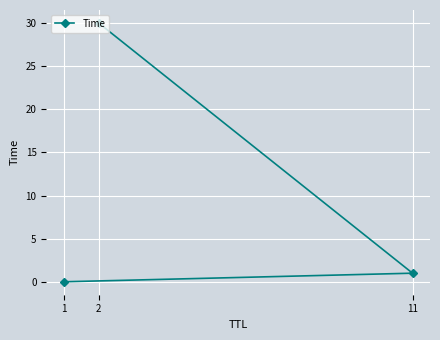

Reading left to right, what are all the values shown in this chart?

0.0	1.0	30.0